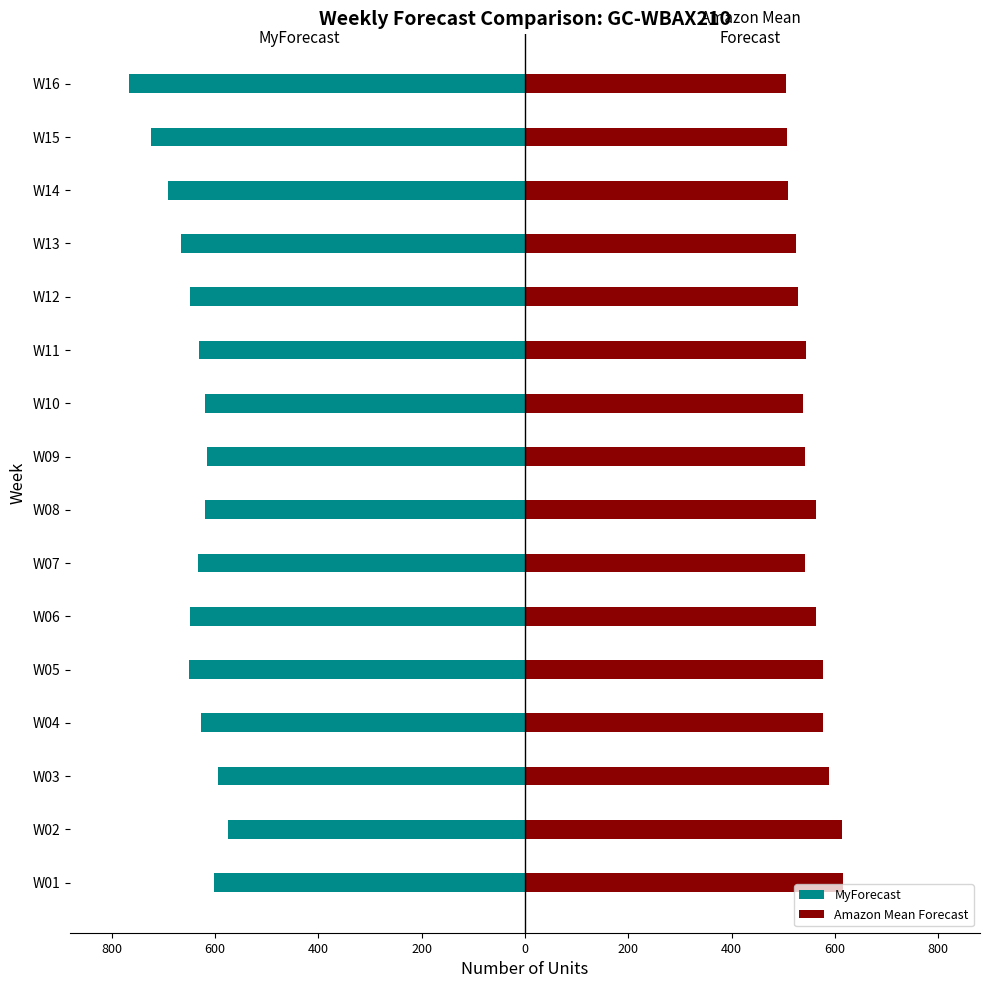

Reading left to right, what are all the values shown in this chart?

MyForecast: -602	-575	-595	-628	-650	-648	-634	-619	-615	-619	-631	-648	-667	-692	-724	-766
Amazon Mean Forecast: 615	614	588	577	577	564	542	563	542	539	544	529	525	509	508	505